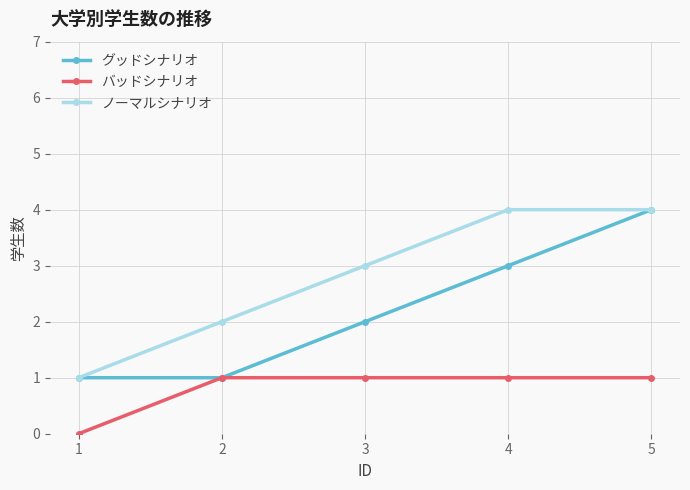

What is the maximum value shown in the chart?

4